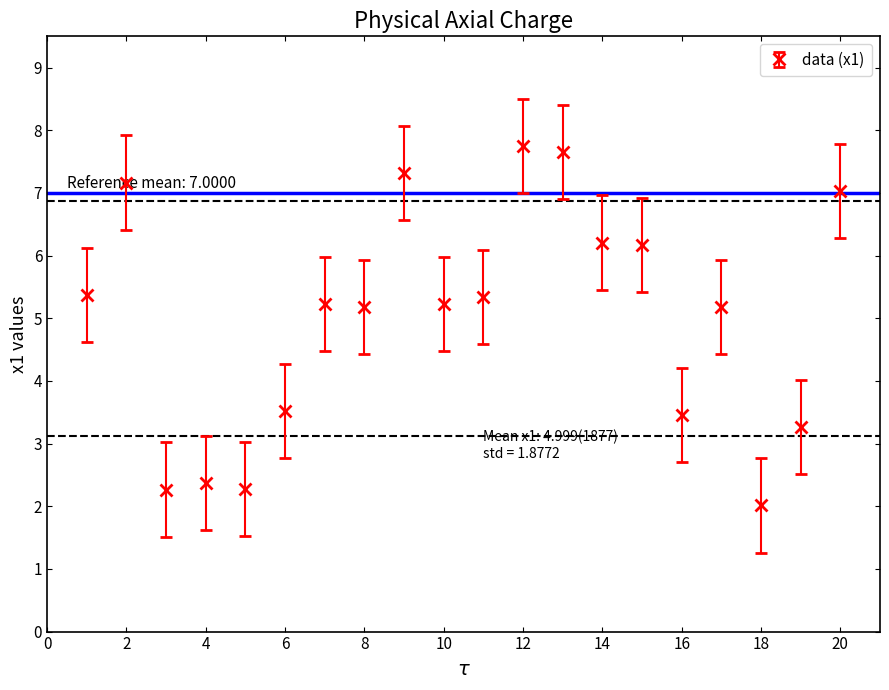

What is the value of the 7th point from the left?

5.2